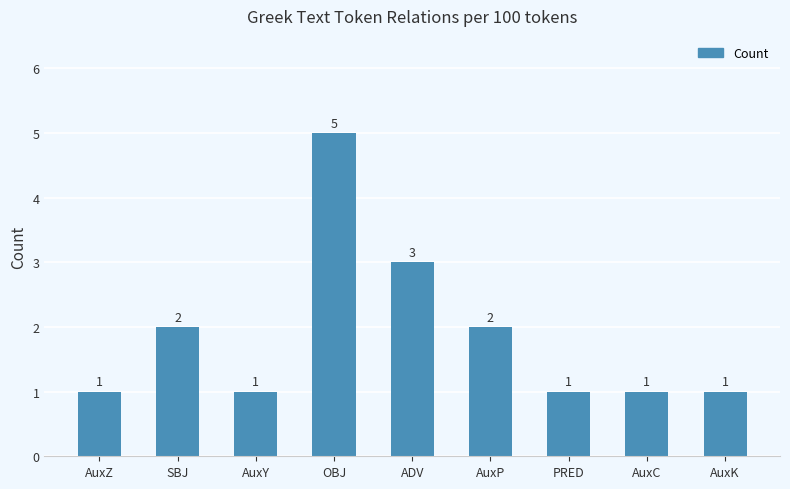

Is it true that the value at SBJ is 2?

True